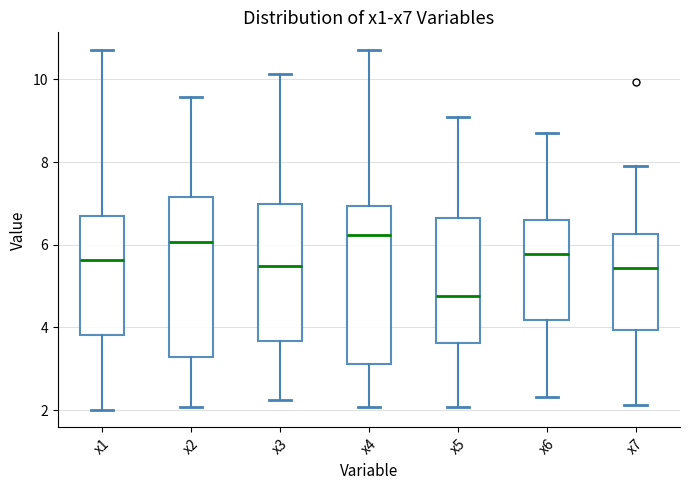

Reading left to right, transcribe this box plot: for each box, give where its median line is, the range the box spans, and where its two whiskers end, as read against the y-axis. The values are not printed on the chart, so give them approximately, as read against the axis.

x1: median 5.6, box 3.8 to 6.8, whiskers 2.0 to 10.8
x2: median 6.0, box 3.2 to 7.2, whiskers 2.0 to 9.6
x3: median 5.4, box 3.6 to 7.0, whiskers 2.2 to 10.2
x4: median 6.2, box 3.2 to 7.0, whiskers 2.0 to 10.8
x5: median 4.8, box 3.6 to 6.6, whiskers 2.0 to 9.0
x6: median 5.8, box 4.2 to 6.6, whiskers 2.4 to 8.8
x7: median 5.4, box 4.0 to 6.2, whiskers 2.2 to 8.0